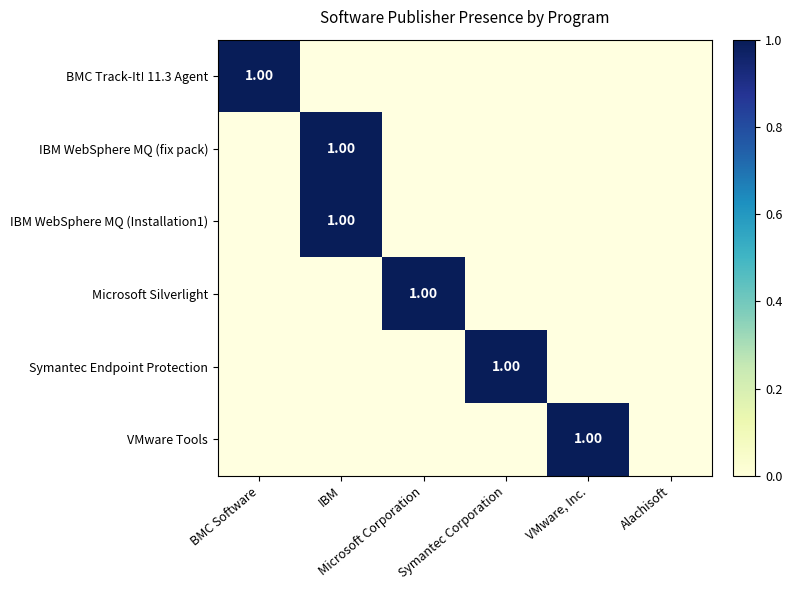

Count the number of data series in this chart.

6